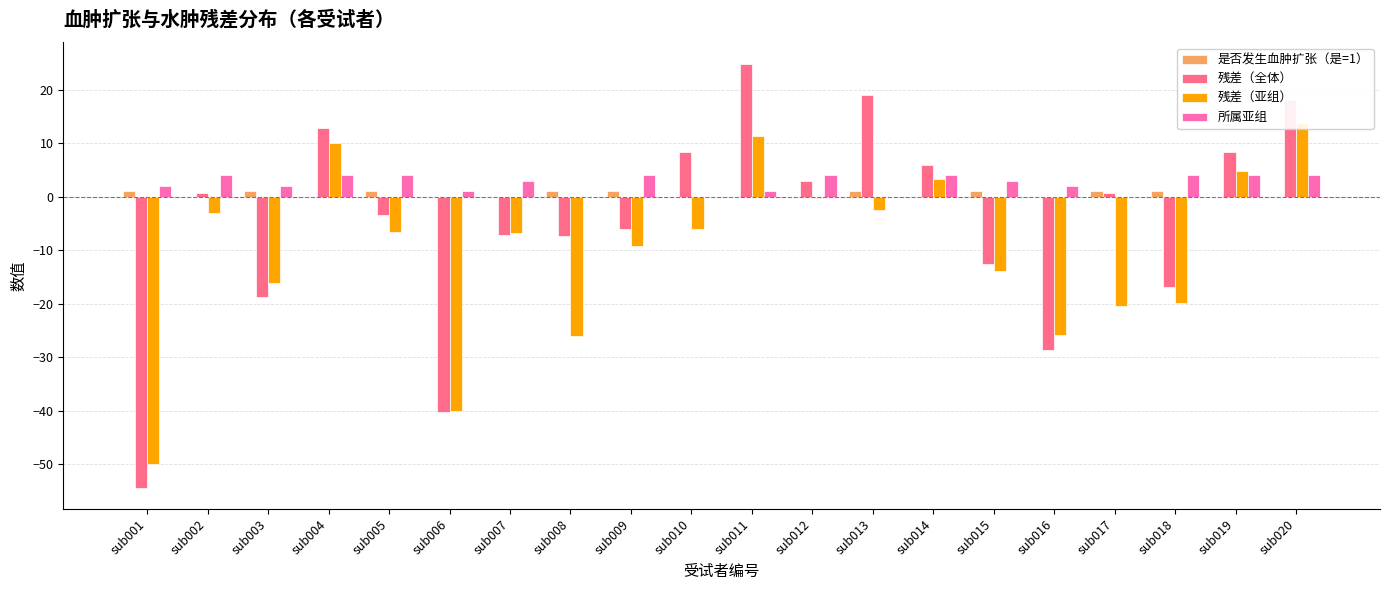

Does the chart contain any negative values?

Yes